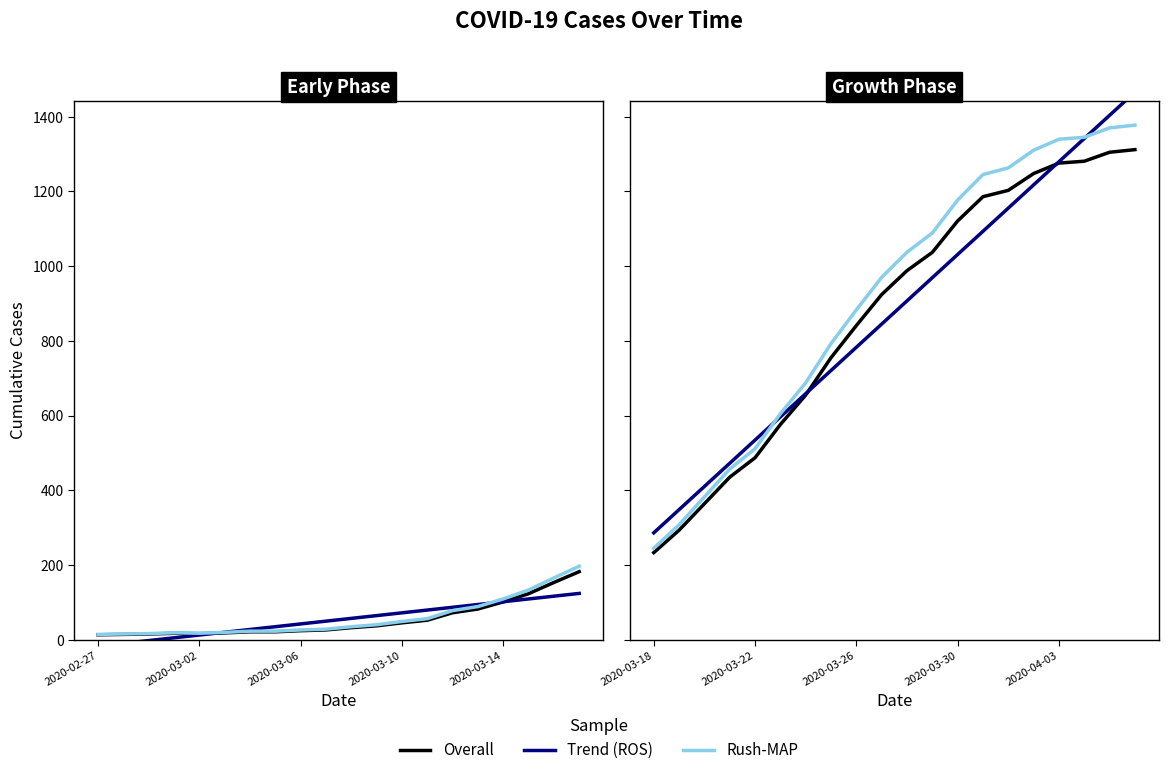

After their last crossing, which series has the higher values: Trend (ROS) or Rush-MAP?

Trend (ROS)